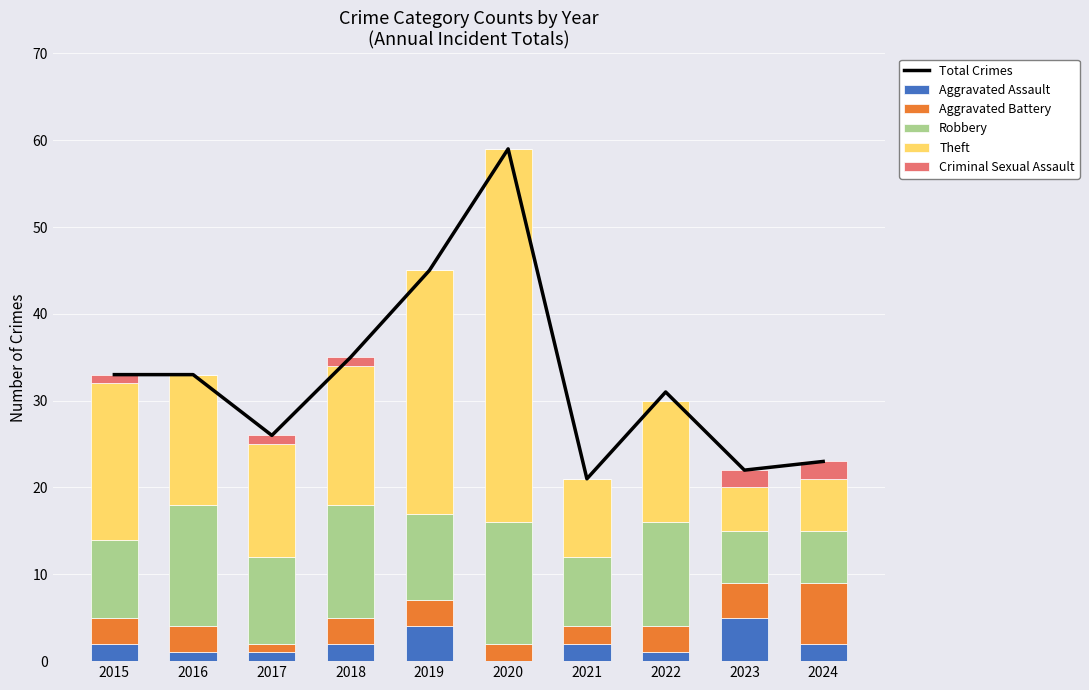

At which category is the sum across all series the highest?

2020